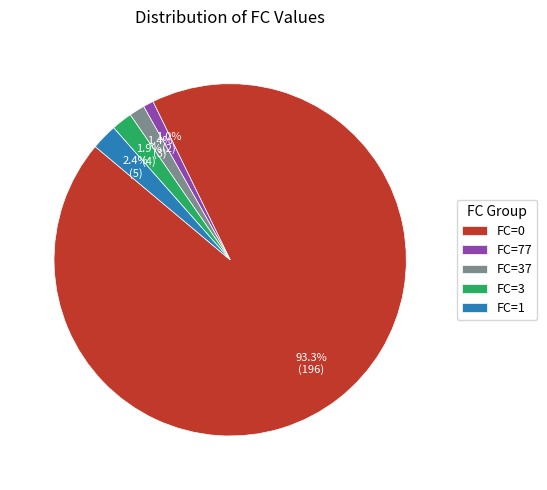

Which slice represents more than half of the pie?

FC=0